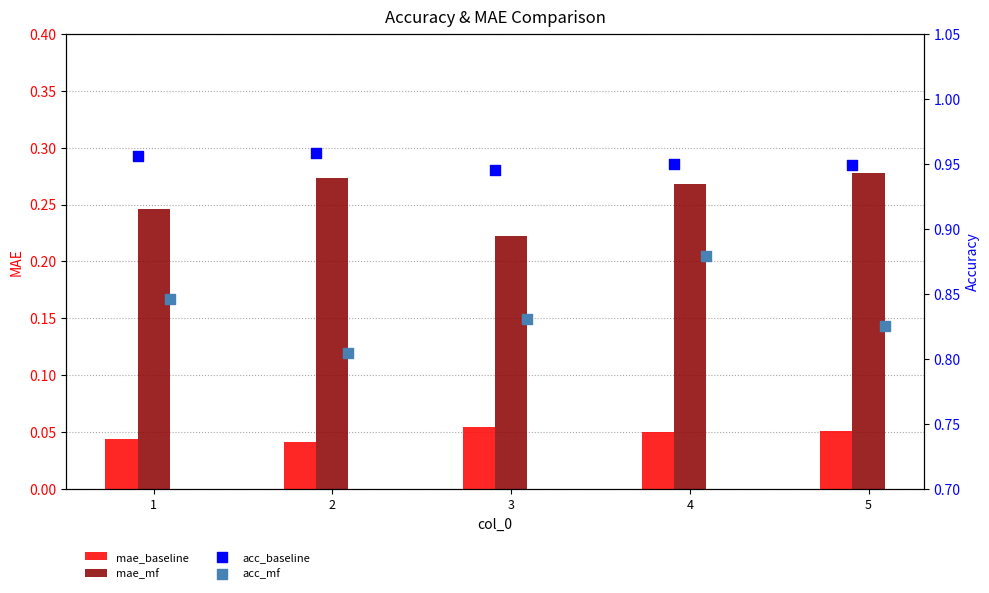

What are all the series names shown in the legend?

mae_baseline, mae_mf, acc_baseline, acc_mf